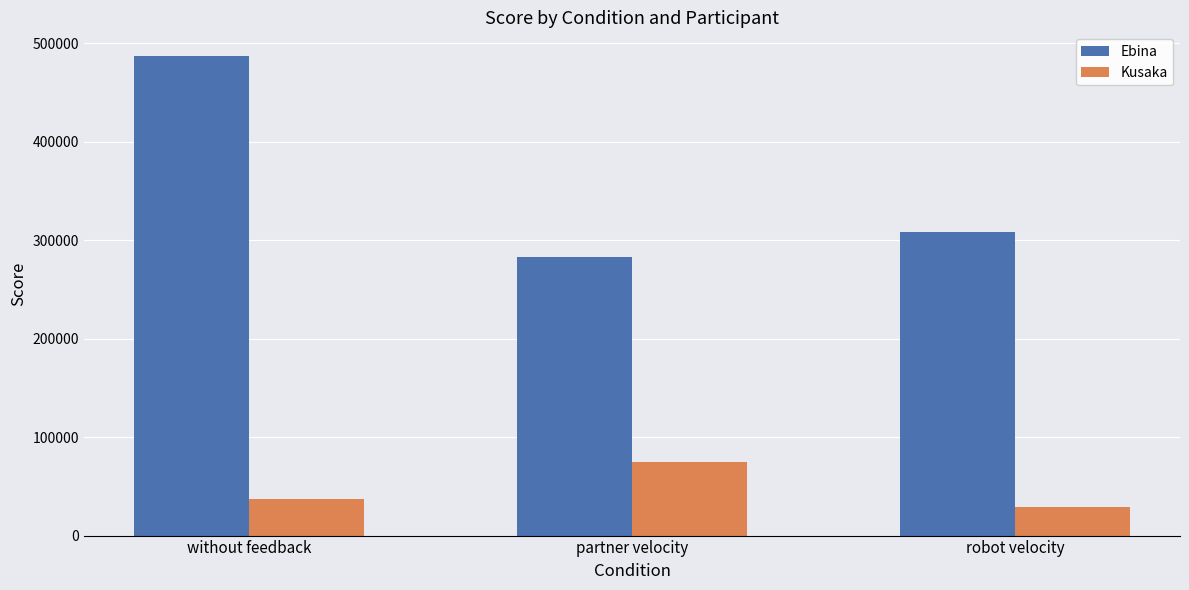

At how many categories does at least one series exceed 449661?

1